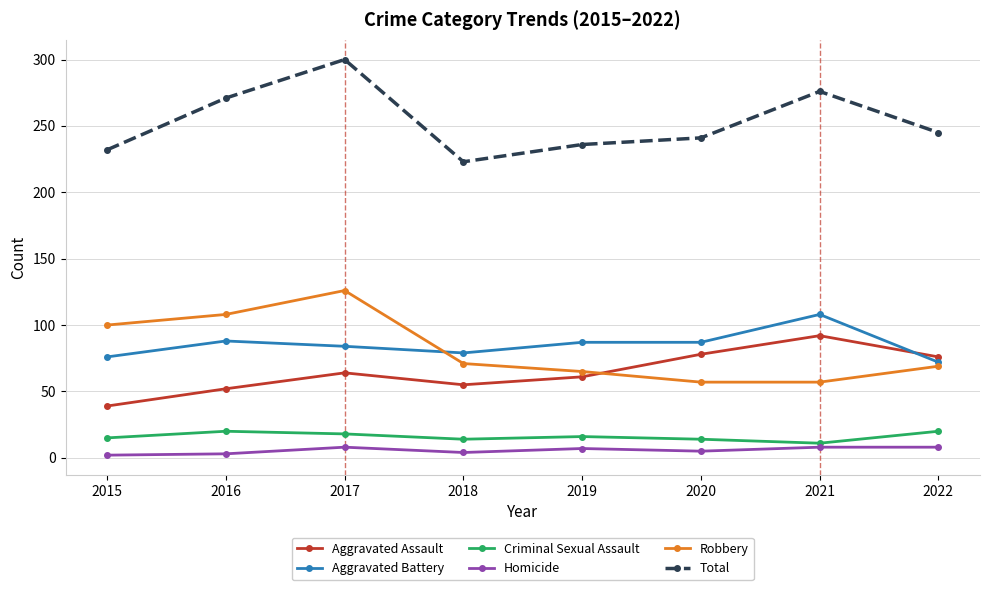

Which series changed the most between 2015 and 2018?

Robbery